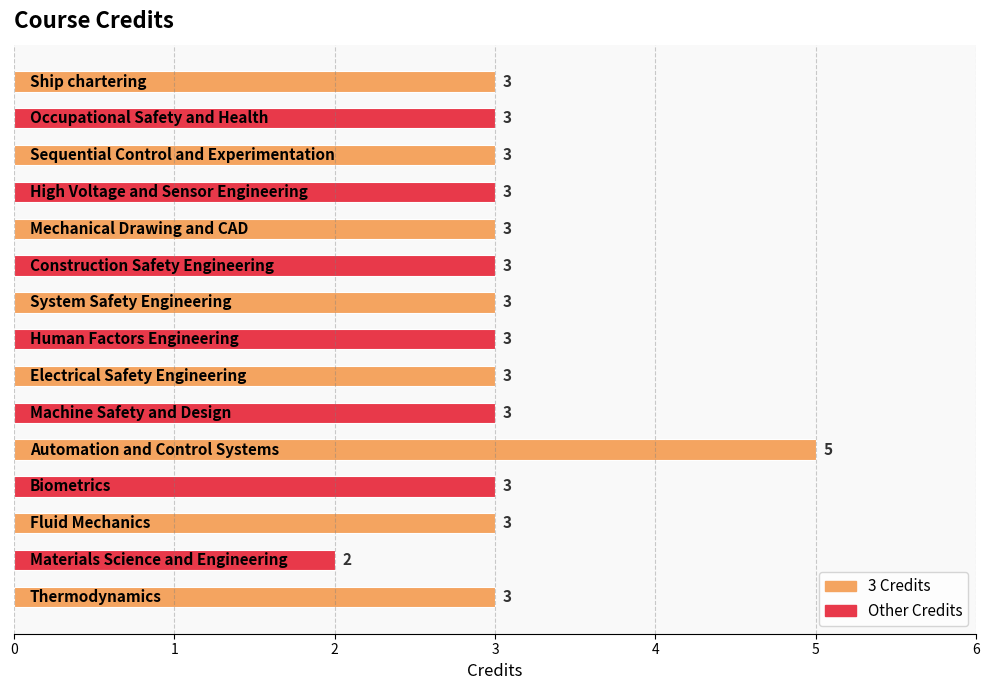

How many categories are shown in the chart?

15